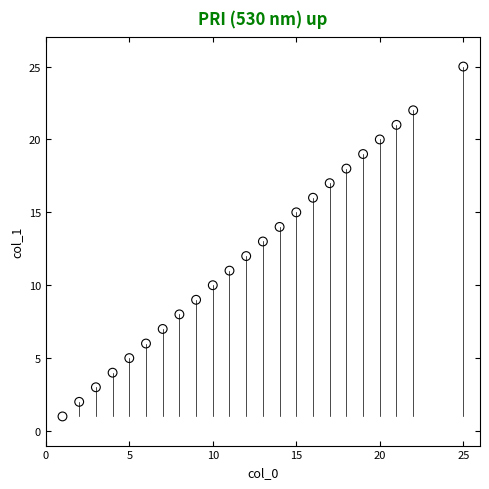

What is the range of X values (max minus min)?

24